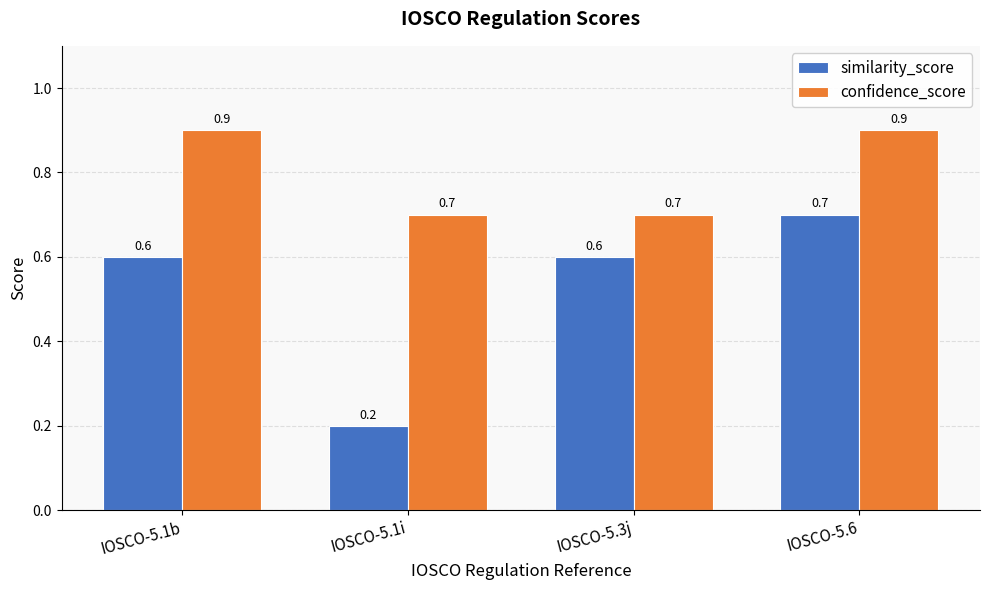

Reading left to right, extract all data points from this chart.

similarity_score: IOSCO-5.1b=0.6	IOSCO-5.1i=0.2	IOSCO-5.3j=0.6	IOSCO-5.6=0.7
confidence_score: IOSCO-5.1b=0.9	IOSCO-5.1i=0.7	IOSCO-5.3j=0.7	IOSCO-5.6=0.9